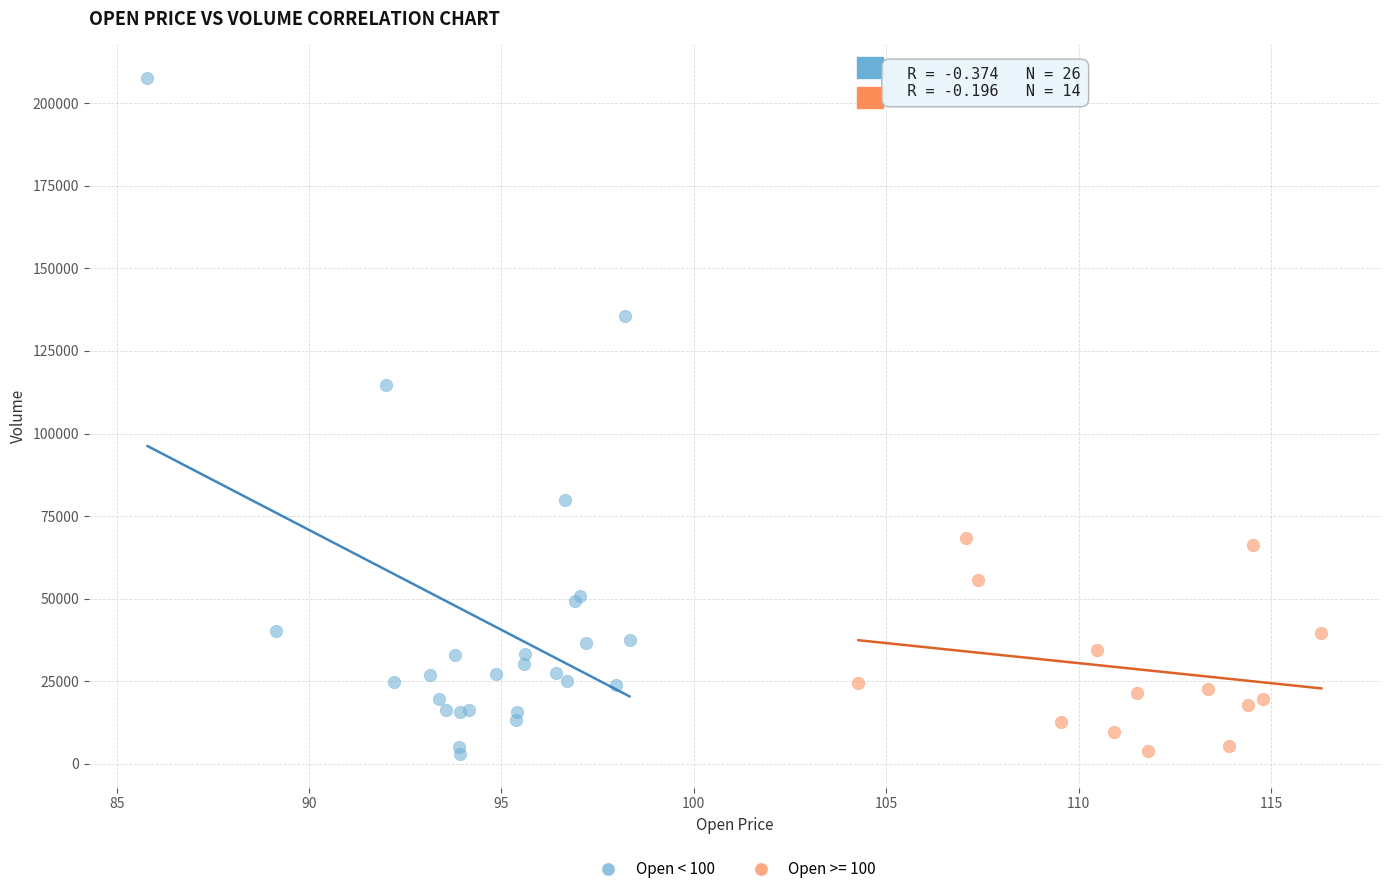

Which series reaches the maximum Y coordinate?

Open < 100